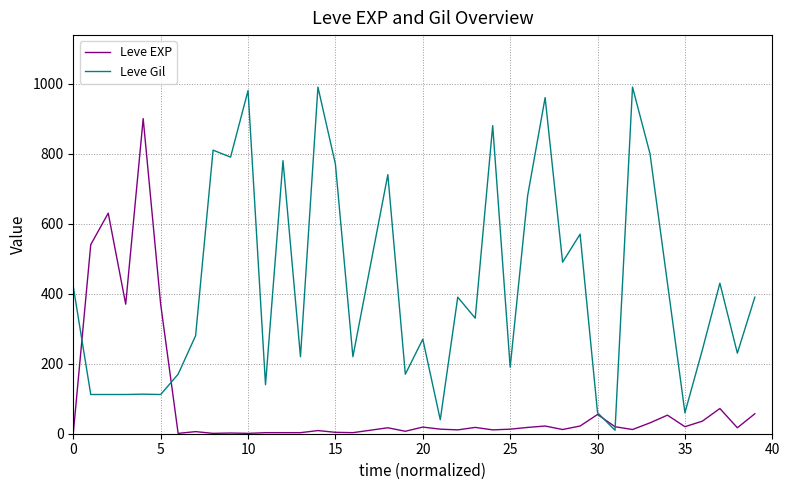

Rank the series by their average value, from highest to lowest.

Leve Gil, Leve EXP